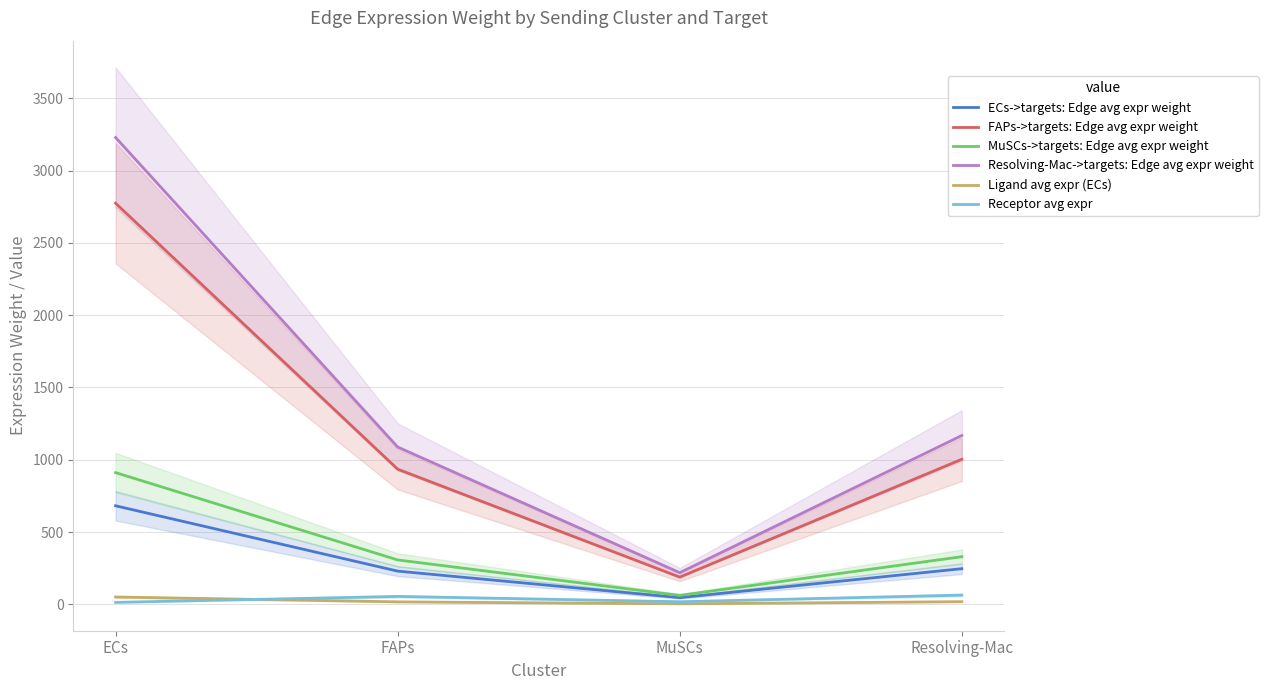

In ECs->targets: Edge avg expr weight, how many points are lower than both neighbors (excluding endpoints)?

1